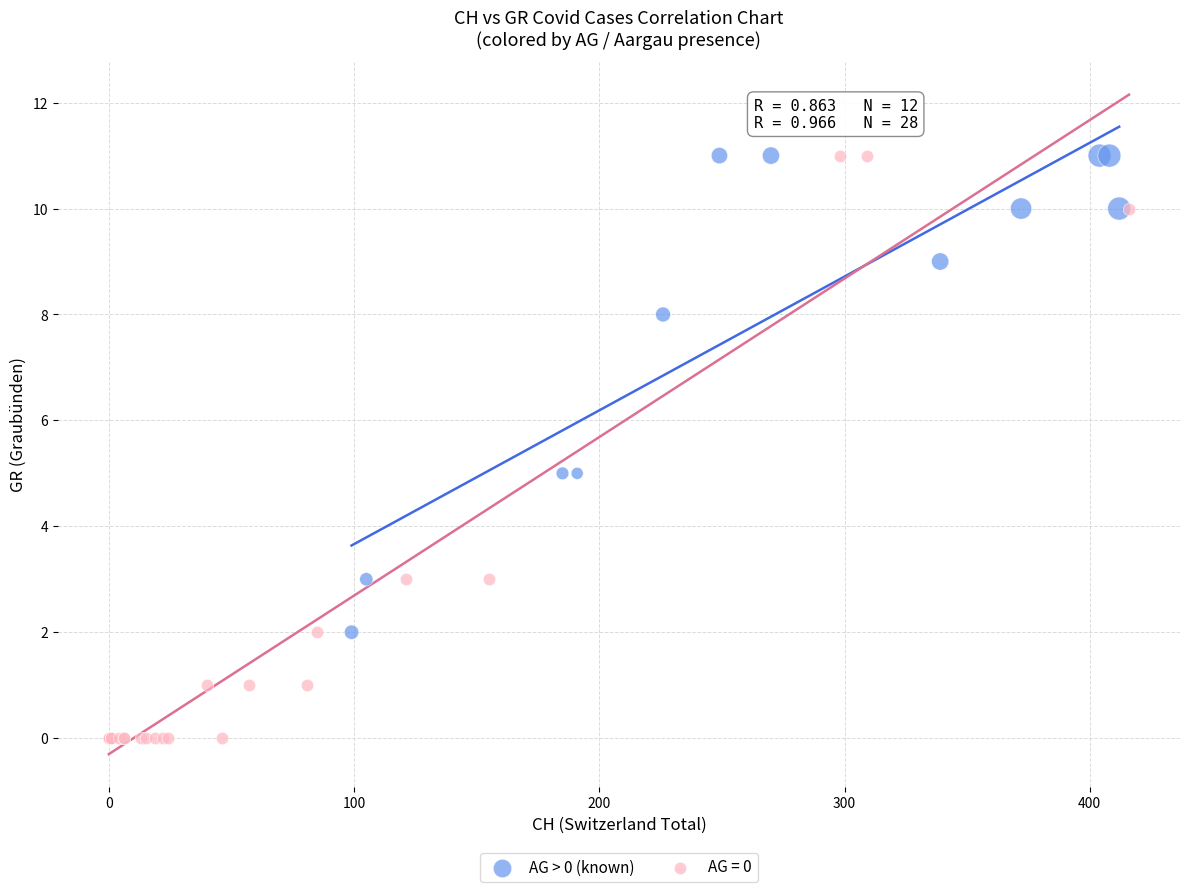

Which series contains the lowest Y value?

AG = 0